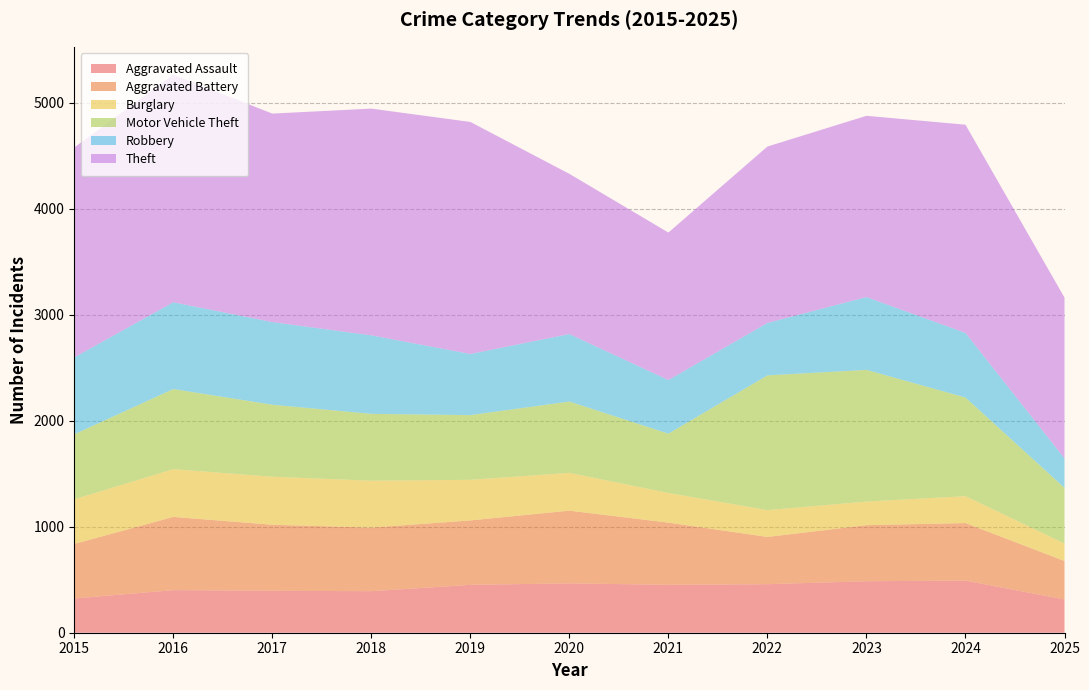

Reading left to right, what are all the values shown in this chart?

Aggravated Assault: 2015=323	2016=402	2017=396	2018=392	2019=452	2020=466	2021=452	2022=458	2023=486	2024=492	2025=314
Aggravated Battery: 2015=515	2016=691	2017=623	2018=600	2019=608	2020=686	2021=587	2022=446	2023=529	2024=543	2025=363
Burglary: 2015=421	2016=451	2017=453	2018=443	2019=383	2020=357	2021=280	2022=253	2023=223	2024=254	2025=165
Motor Vehicle Theft: 2015=614	2016=756	2017=680	2018=631	2019=611	2020=673	2021=560	2022=1272	2023=1243	2024=931	2025=526
Robbery: 2015=726	2016=819	2017=780	2018=741	2019=577	2020=637	2021=506	2022=495	2023=687	2024=610	2025=278
Theft: 2015=1981	2016=2148	2017=1968	2018=2140	2019=2190	2020=1512	2021=1392	2022=1665	2023=1711	2024=1965	2025=1517